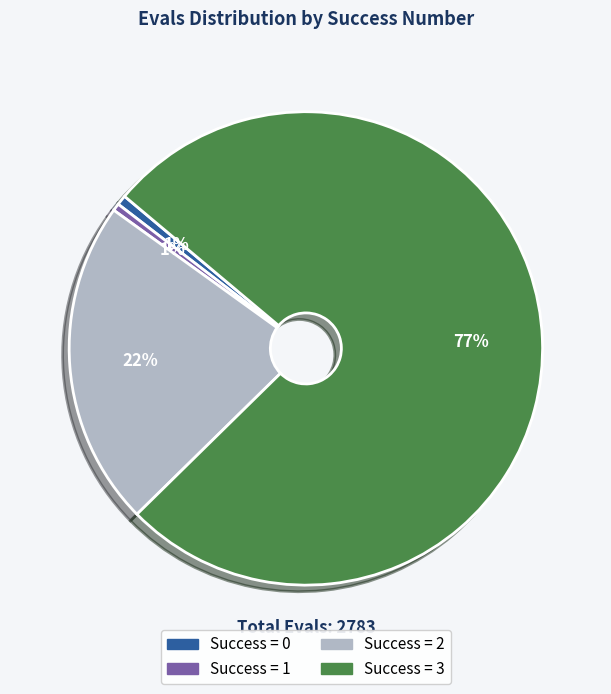

Is there a majority slice in this chart?

Yes